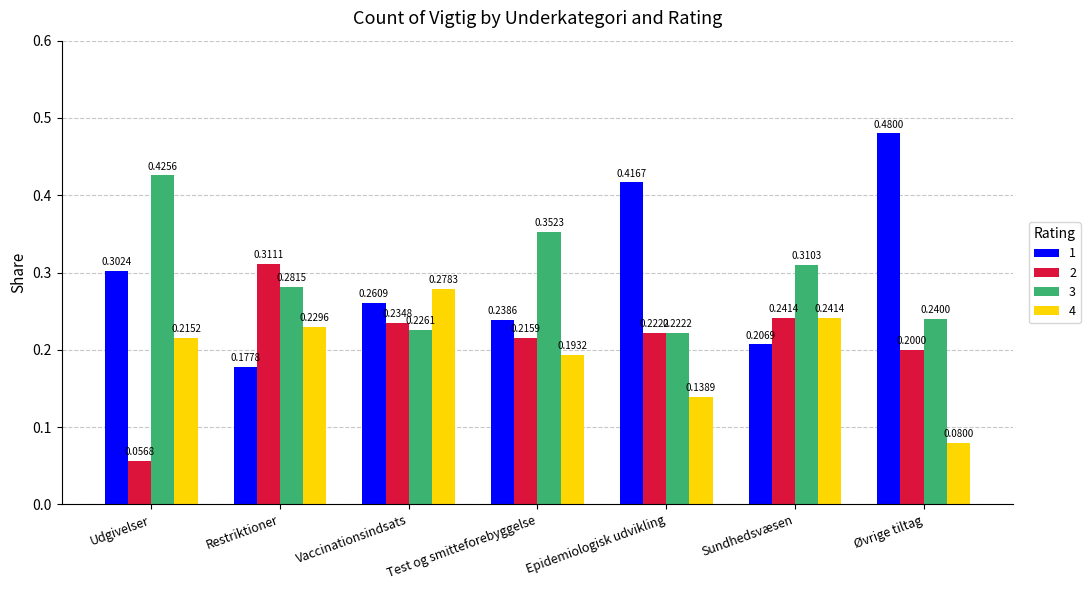

How many series are shown in this chart?

4